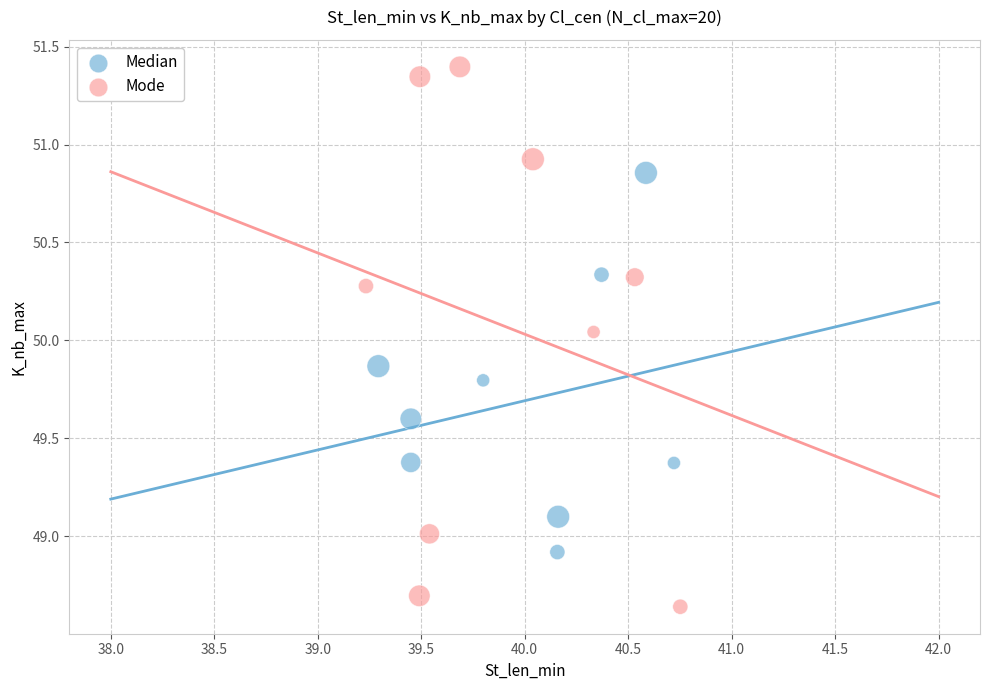

Which series reaches the minimum Y coordinate?

Mode